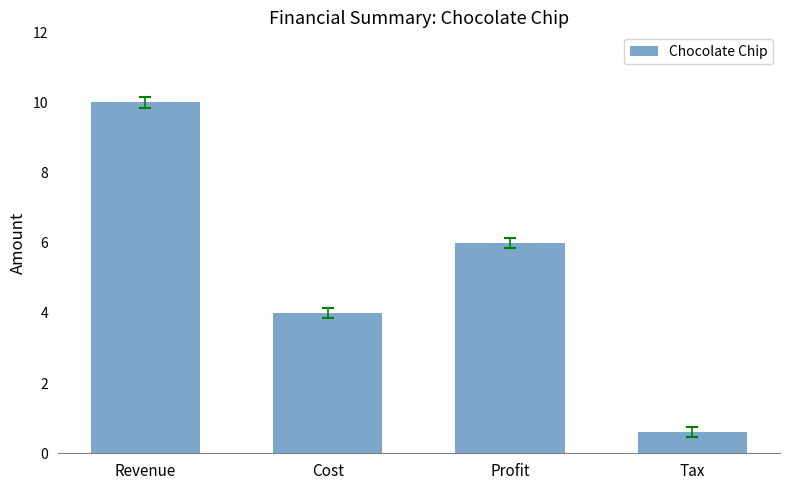

What is the sum of all values?

20.6